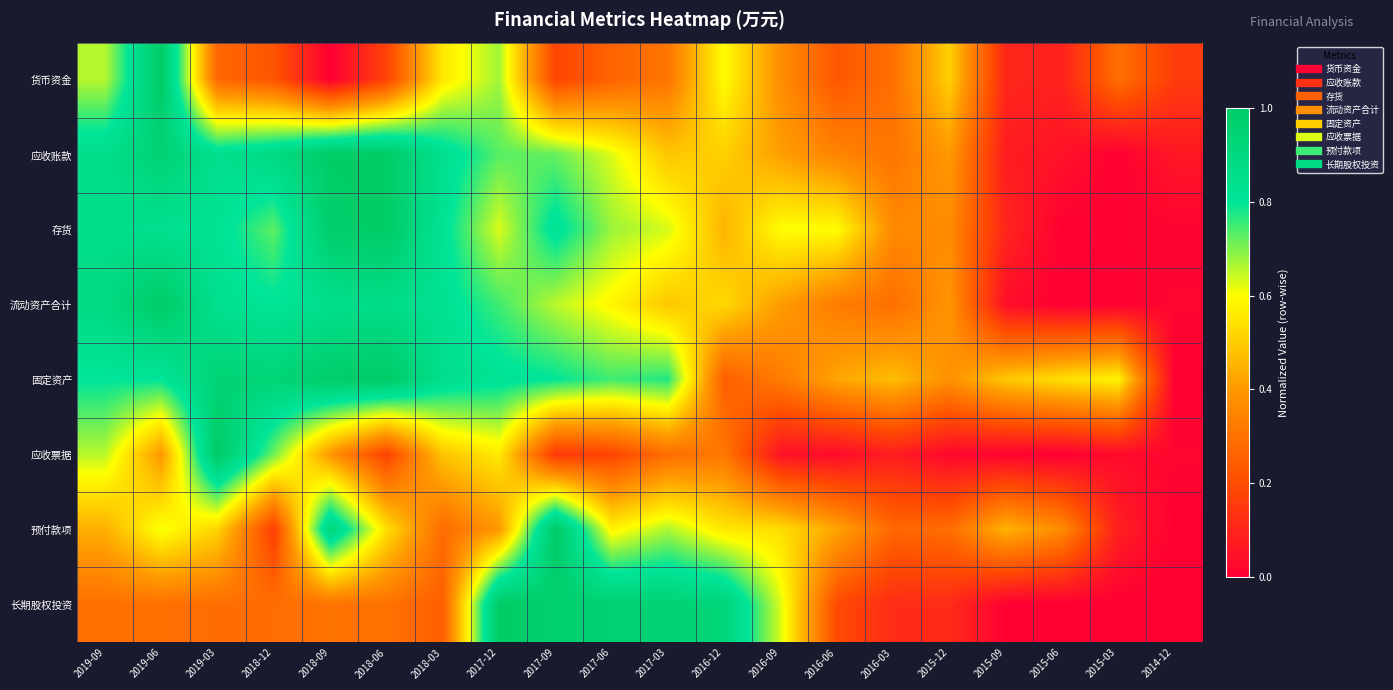

Rank the series at 2017-06 from highest to lowest value.

长期股权投资, 固定资产, 存货, 应收账款, 流动资产合计, 预付款项, 货币资金, 应收票据